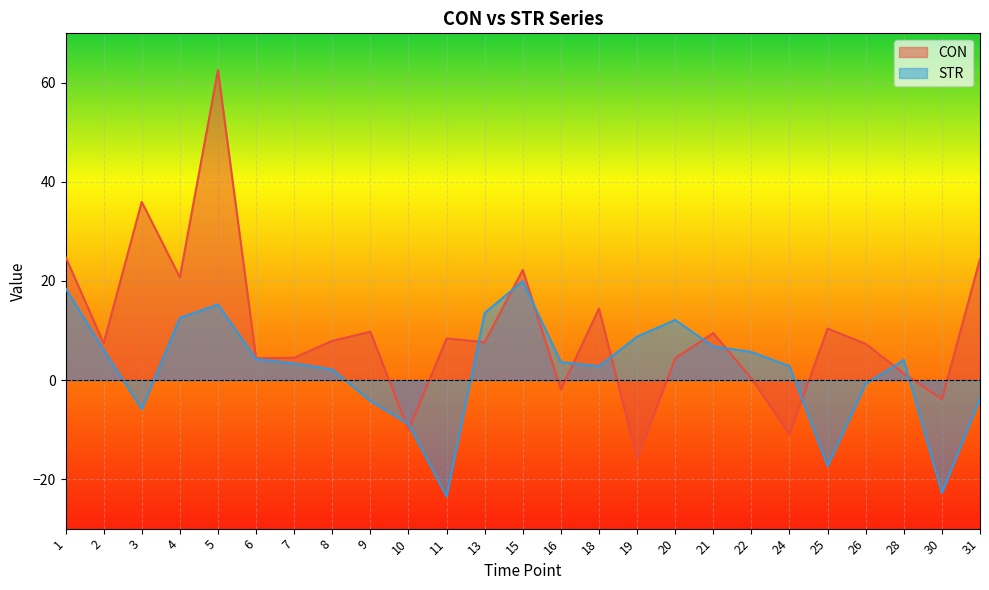

What is the minimum value shown in the chart?

-23.5